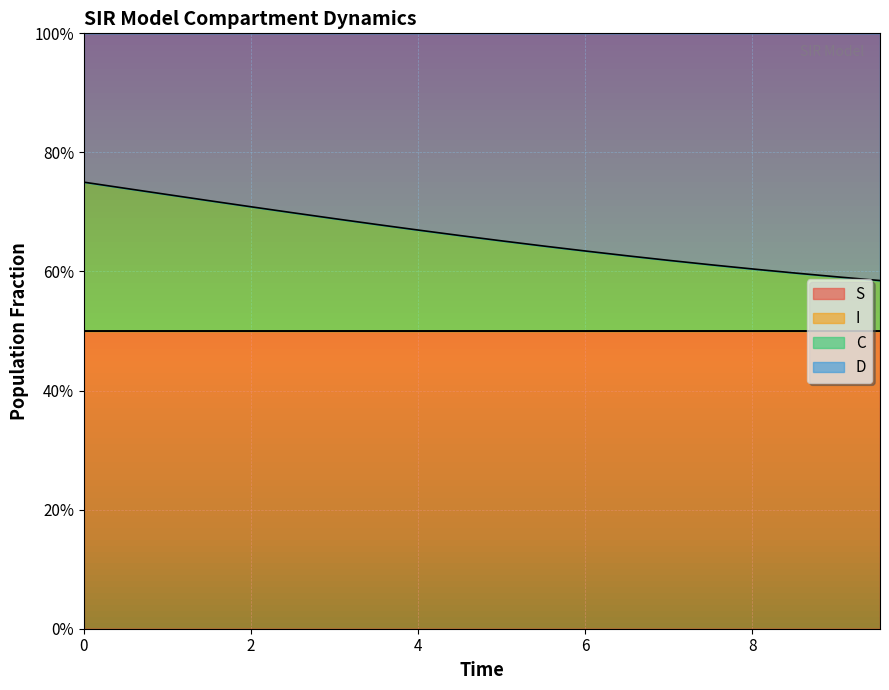

True or false: I and S intersect in this chart.

False